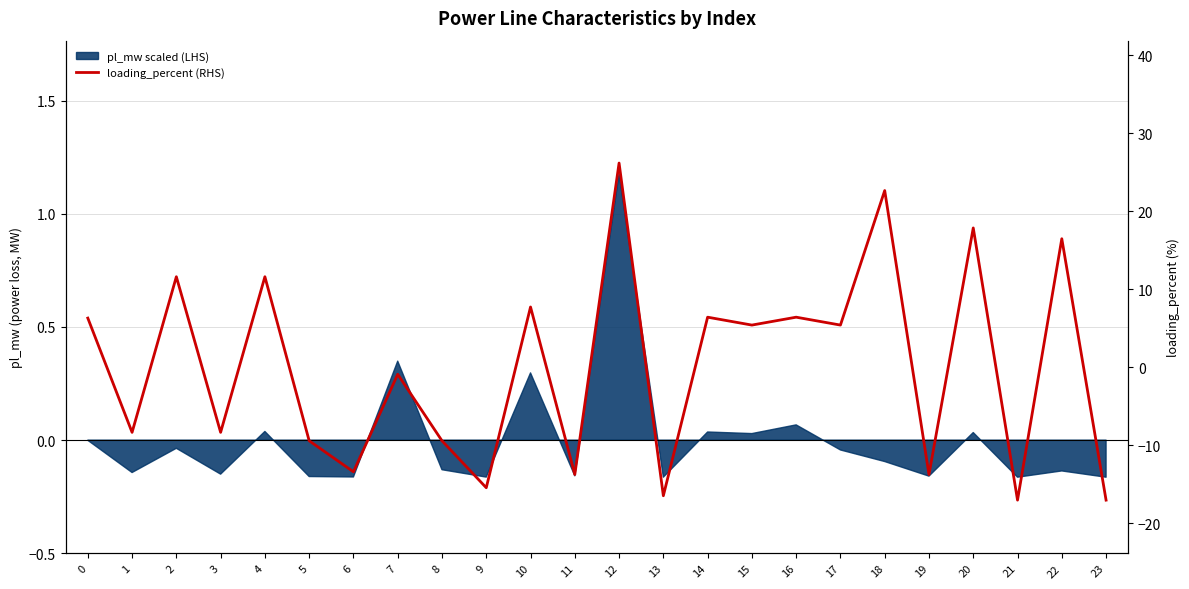

True or false: the data has more than 2 interior local peaks.

True